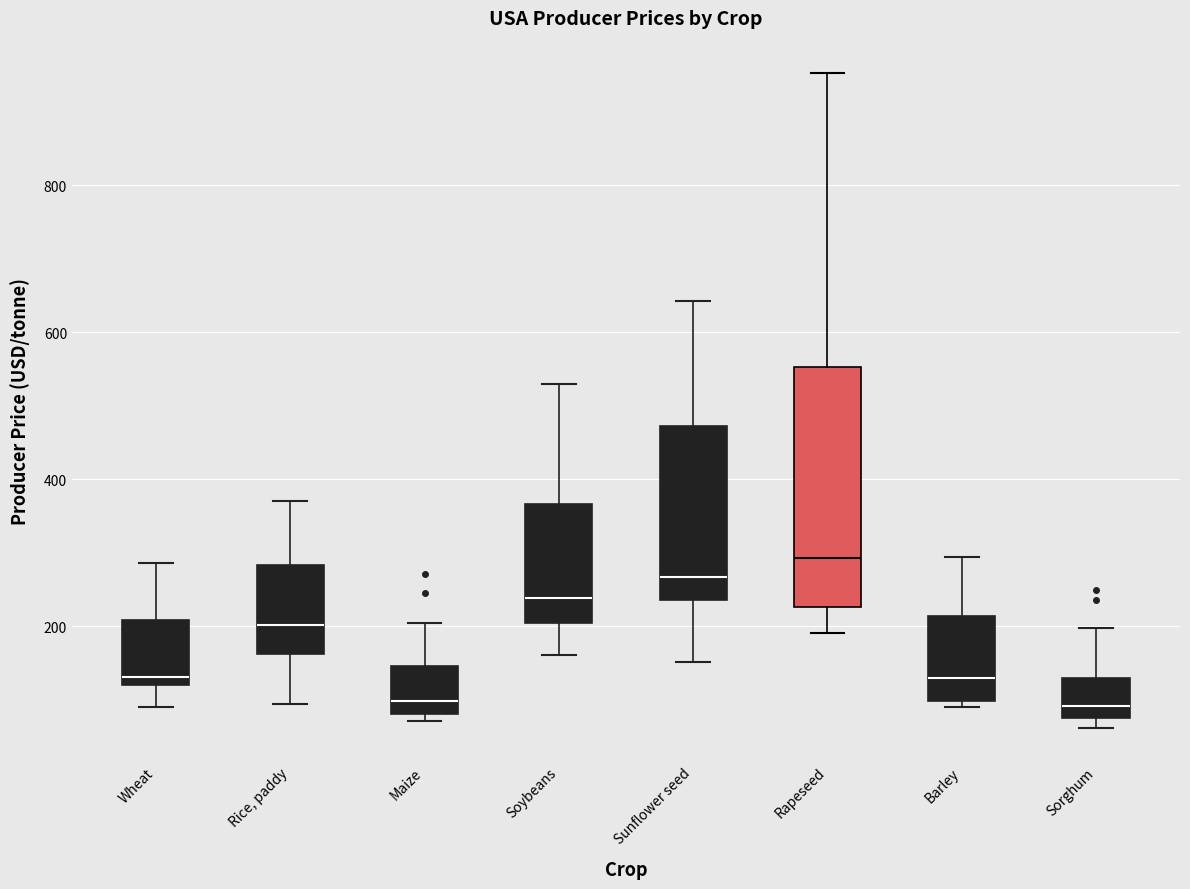

Where is the lower edge of the box for Soybeans on the y-axis? The values are not printed on the chart, so give them approximately, as read against the axis.

200